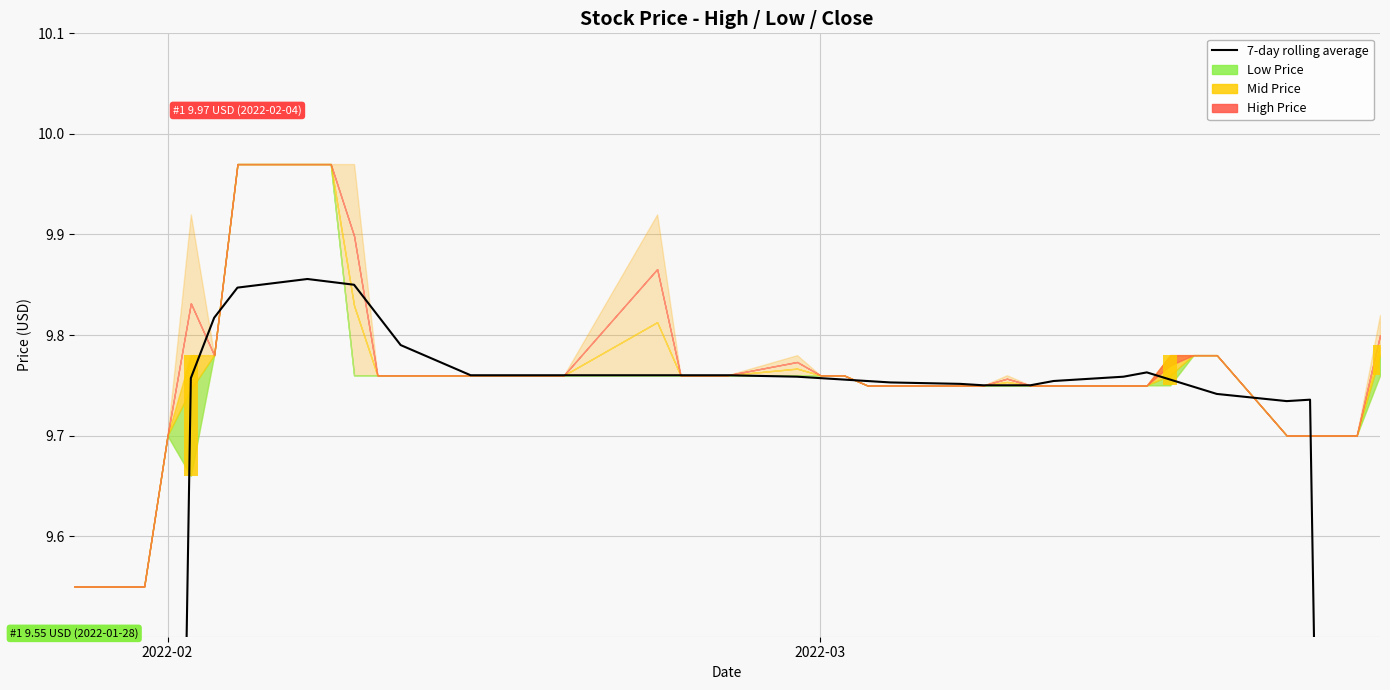

What is the value of the 36th bar from the left?

9.7